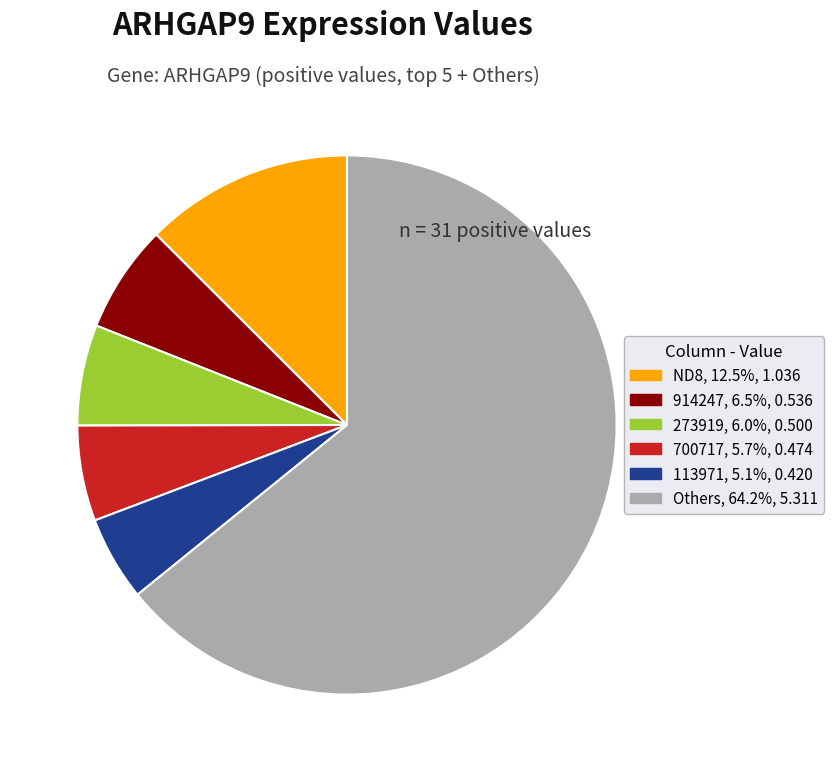

Is there a majority slice in this chart?

Yes